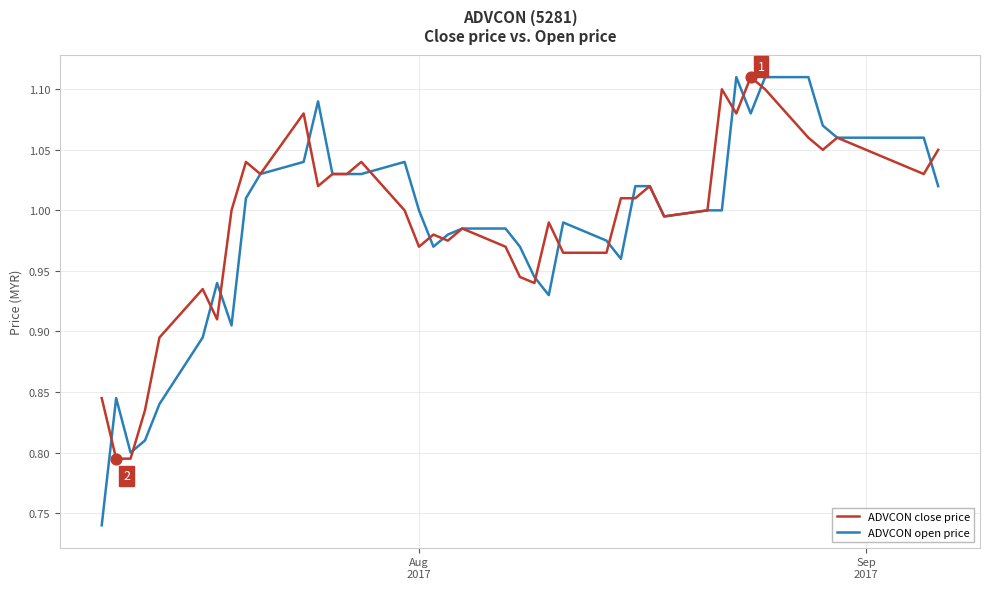

Which series has the widest spread of values?

ADVCON open price